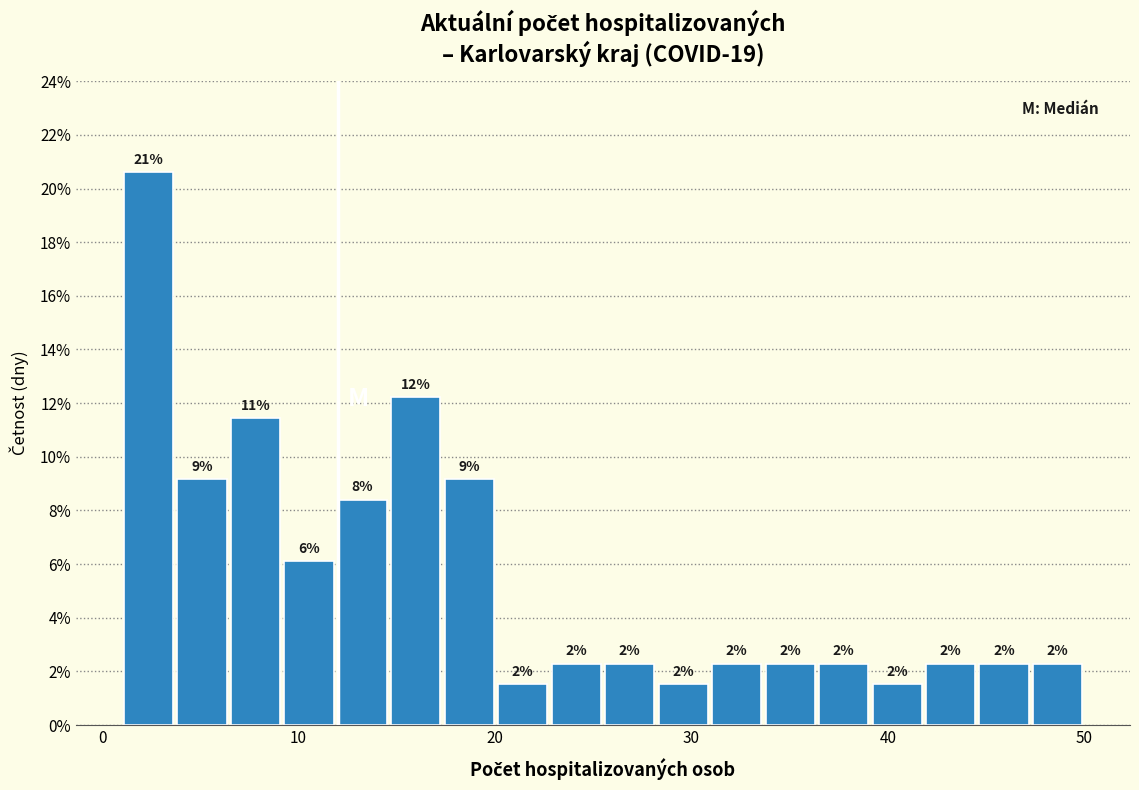

Around what value on the x-axis is the tallest bar? Give the approximate position of its centre, as read against the axis.

2